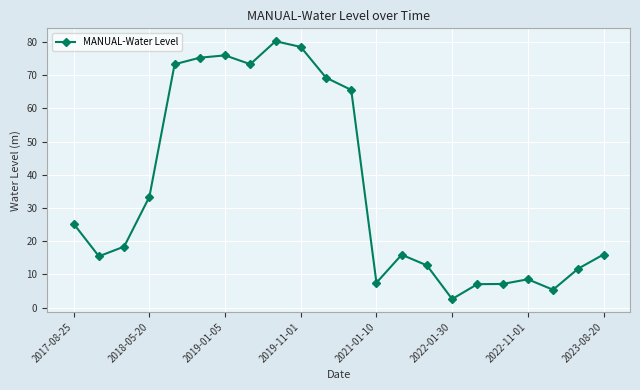

What is the value of the 19th point from the left?

8.5